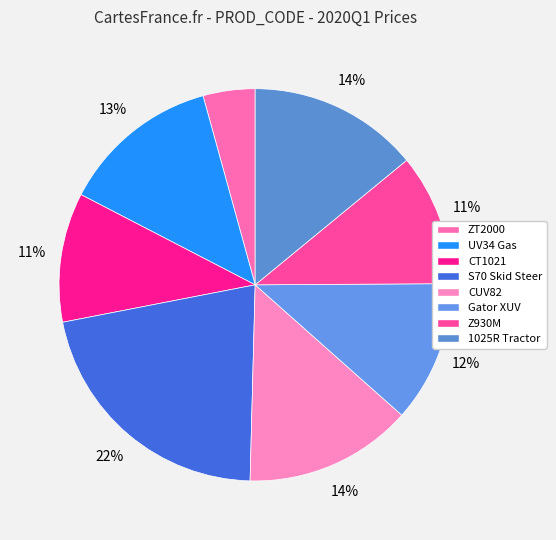

How many segments does this pie chart have?

8